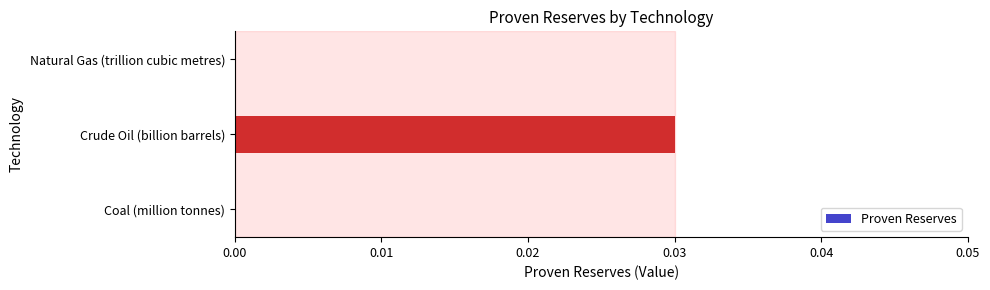

Which has a higher value, Crude Oil (billion barrels) or Coal (million tonnes)?

Crude Oil (billion barrels)